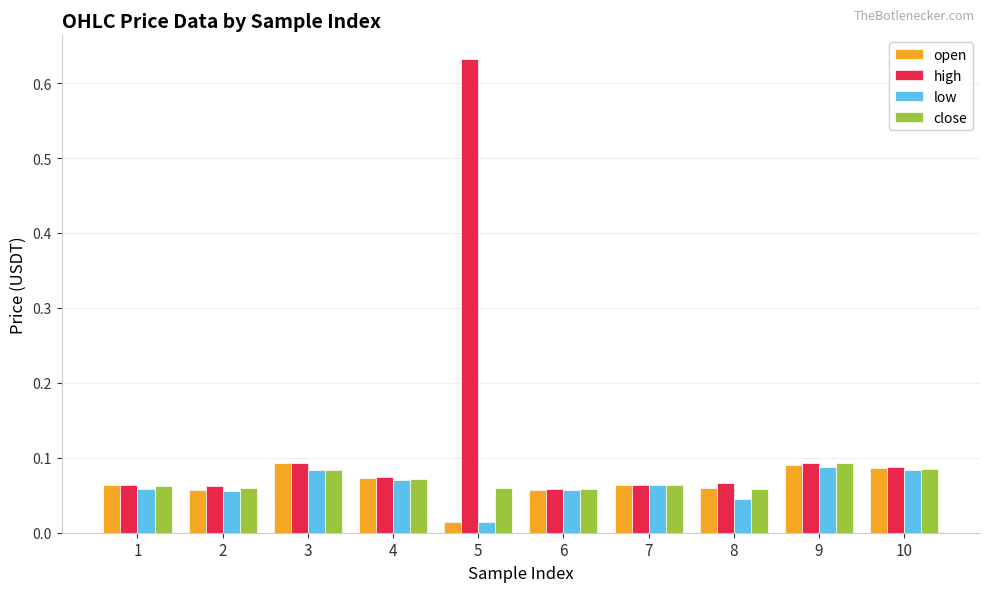

Which category has the highest value across all series?

5